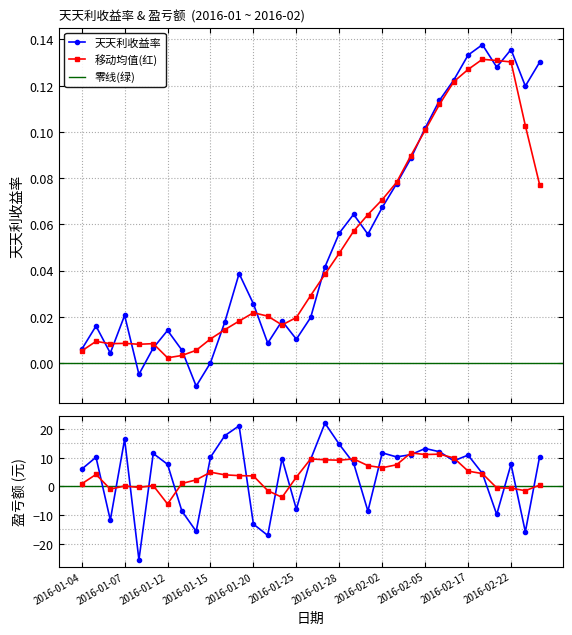

Where is the first local maximum for 天天利盈亏额?

2016-01-05